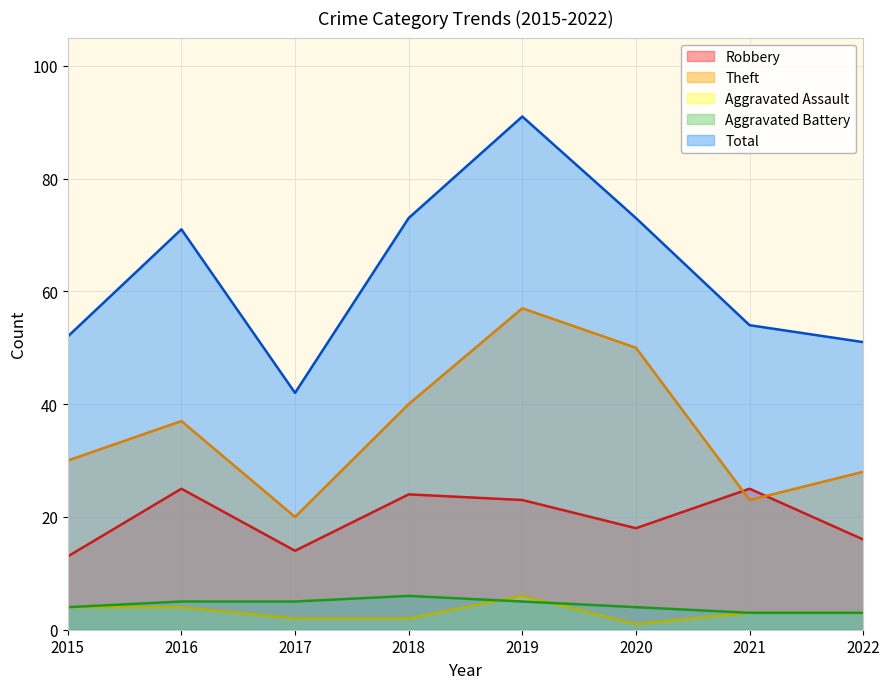

True or false: Robbery and Aggravated Battery intersect in this chart.

False